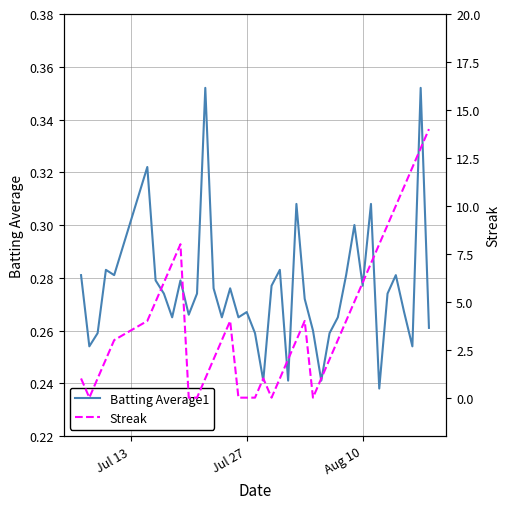

What are all the series names shown in the legend?

Batting Average1, Streak